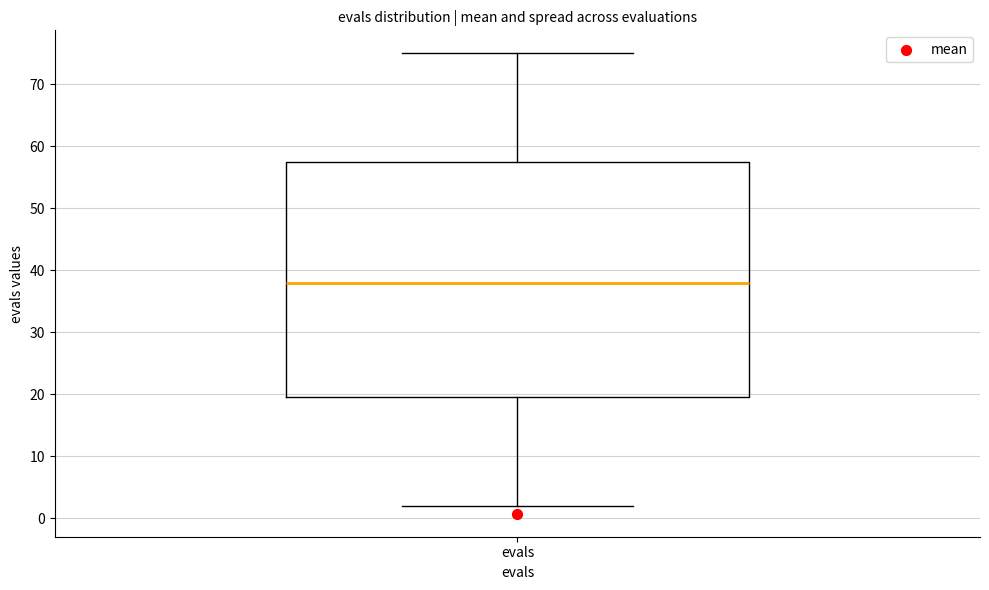

Where is the lower edge of the box for evals on the y-axis? The values are not printed on the chart, so give them approximately, as read against the axis.

20